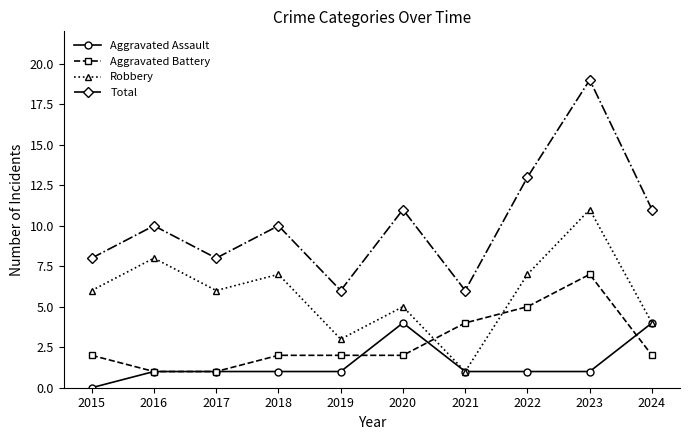

Reading left to right, what are all the values shown in this chart?

Aggravated Assault: 0	1	1	1	1	4	1	1	1	4
Aggravated Battery: 2	1	1	2	2	2	4	5	7	2
Robbery: 6	8	6	7	3	5	1	7	11	4
Total: 8	10	8	10	6	11	6	13	19	11